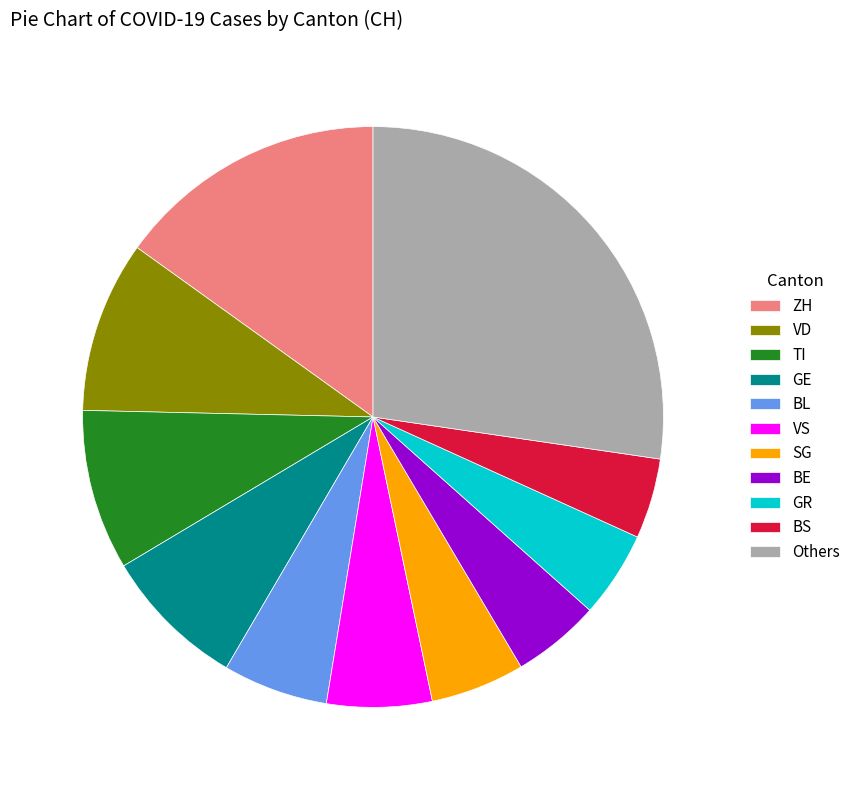

Does BS represent more than half of the total?

No